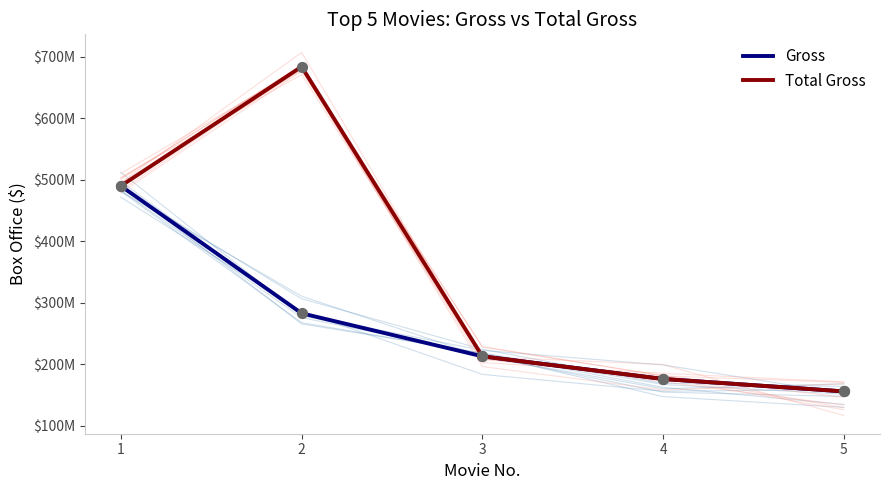

Is the value of Gross at 4 greater than the value of Total Gross at 4?

No